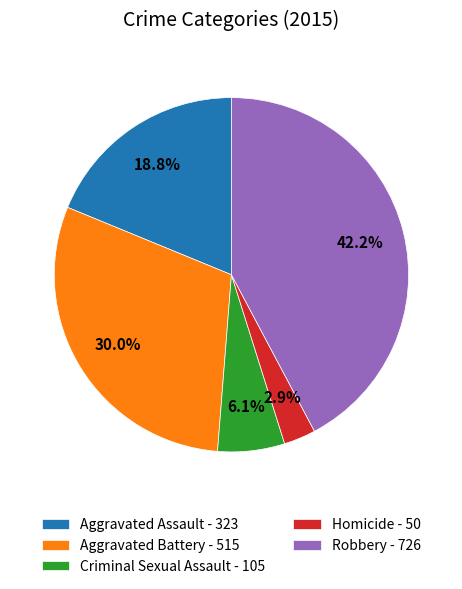

Is there a majority slice in this chart?

No